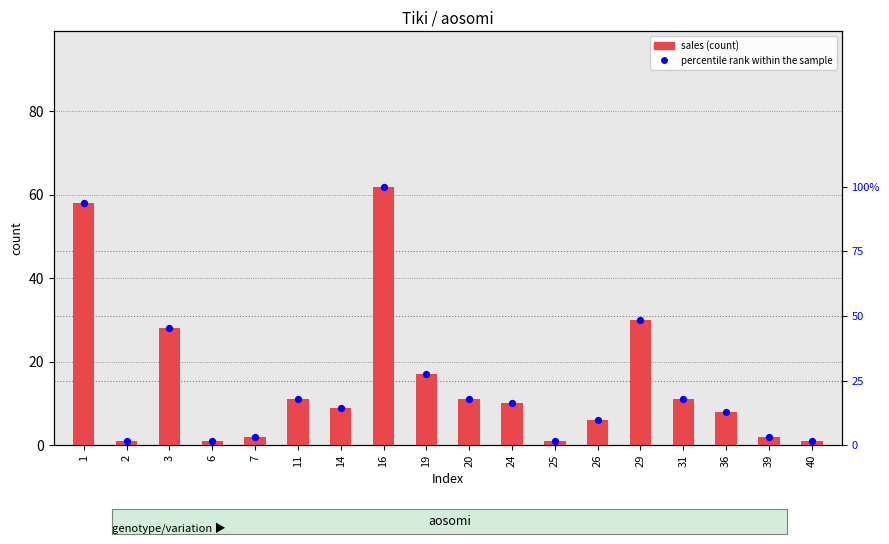

Which series contains the highest Y value?

percentile rank within the sample